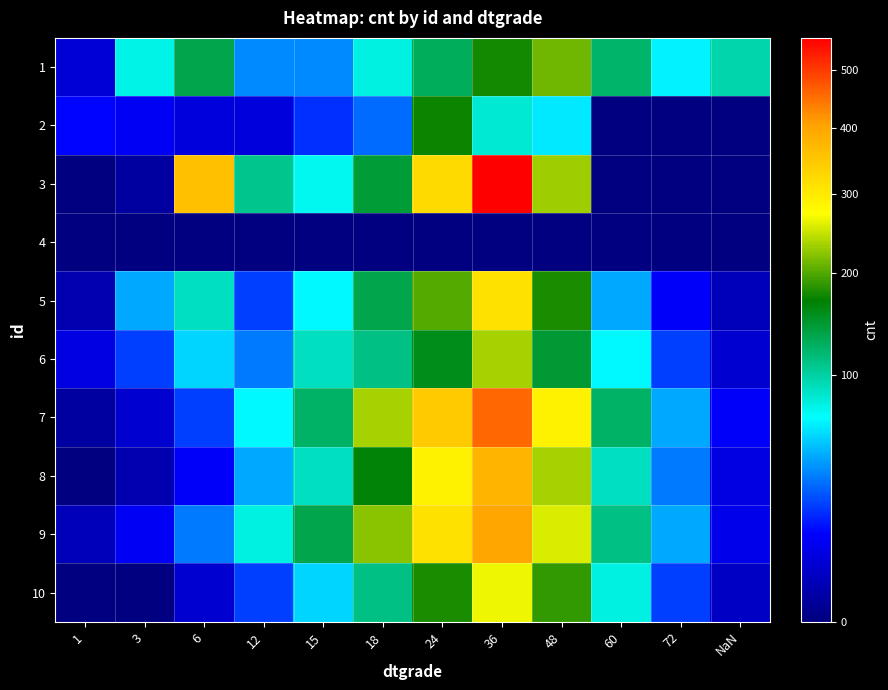

Rank the series at 15 from highest to lowest value.

9, 7, 6, 8, 3, 5, 10, 1, 2, 4